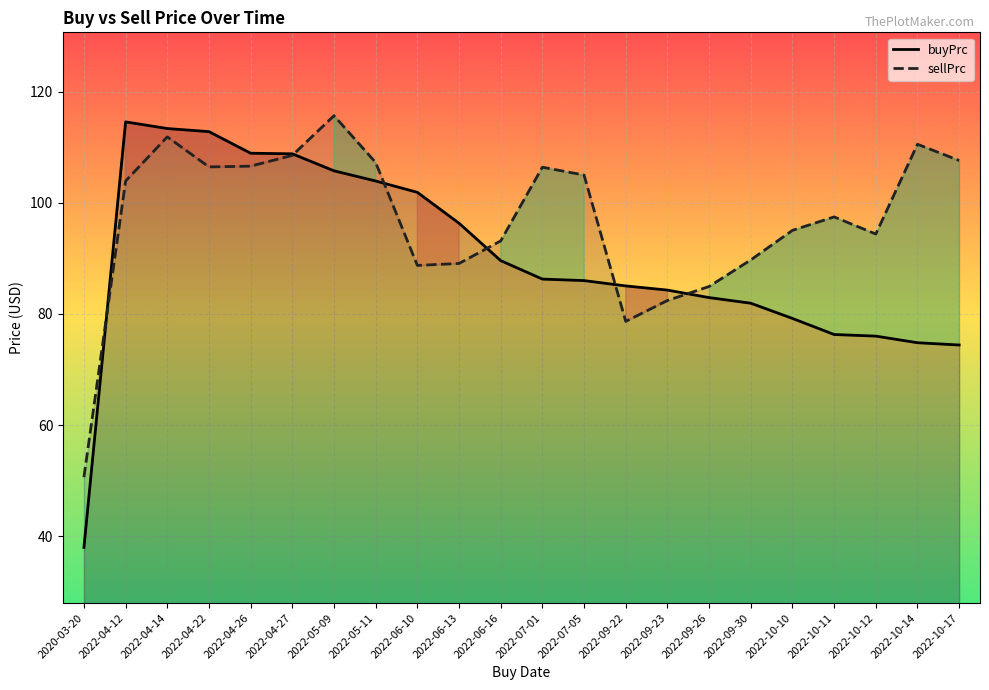

Rank the series by their average value, from lowest to highest.

buyPrc, sellPrc